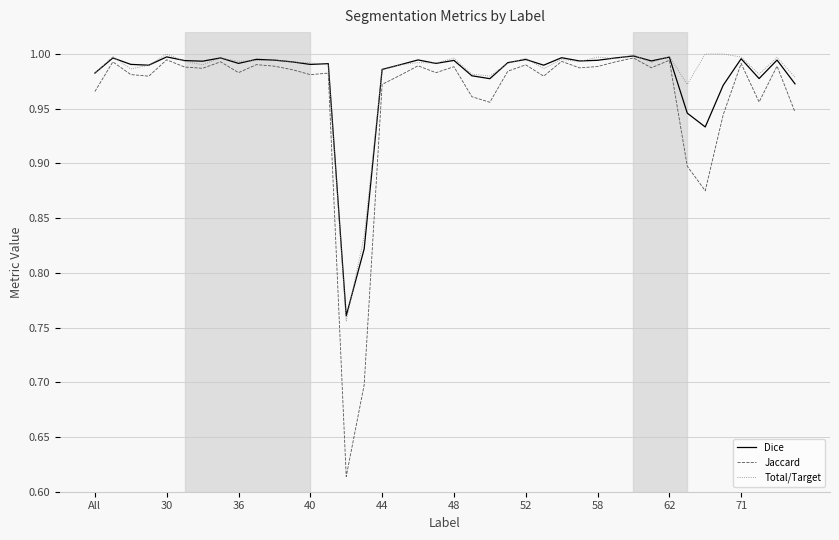

At how many categories does at least one series exceed 0?

40